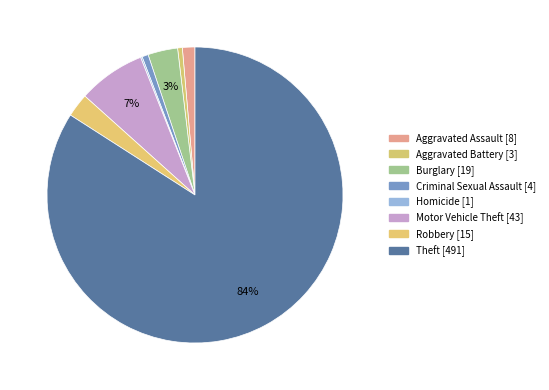

Which category has the smallest portion of the pie?

Homicide